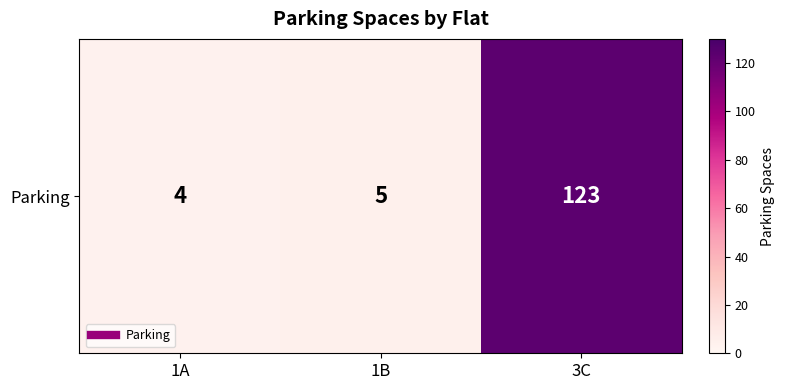

Approximately how many times larger is the value at 3C compared to 1B?

24.6